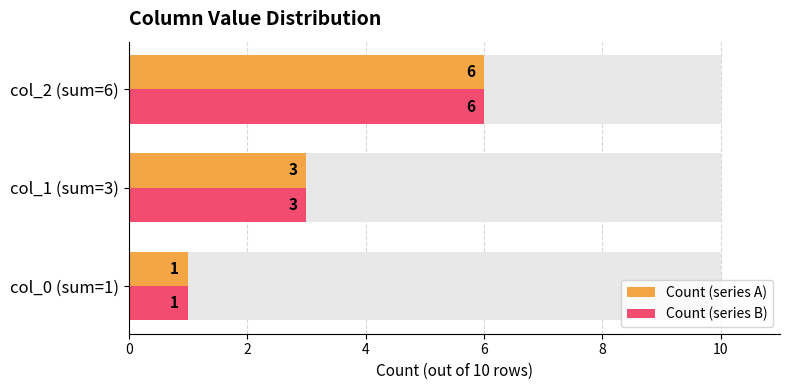

Between col_0 (sum=1) and col_1 (sum=3), which series saw the biggest shift?

Count (series A)